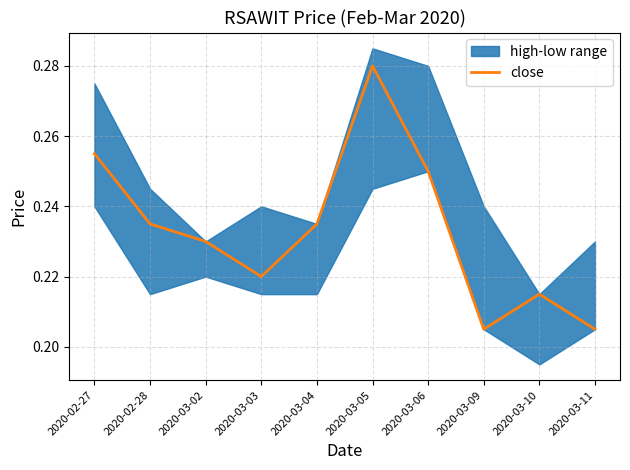

What is the difference between the maximum and minimum values?

0.1